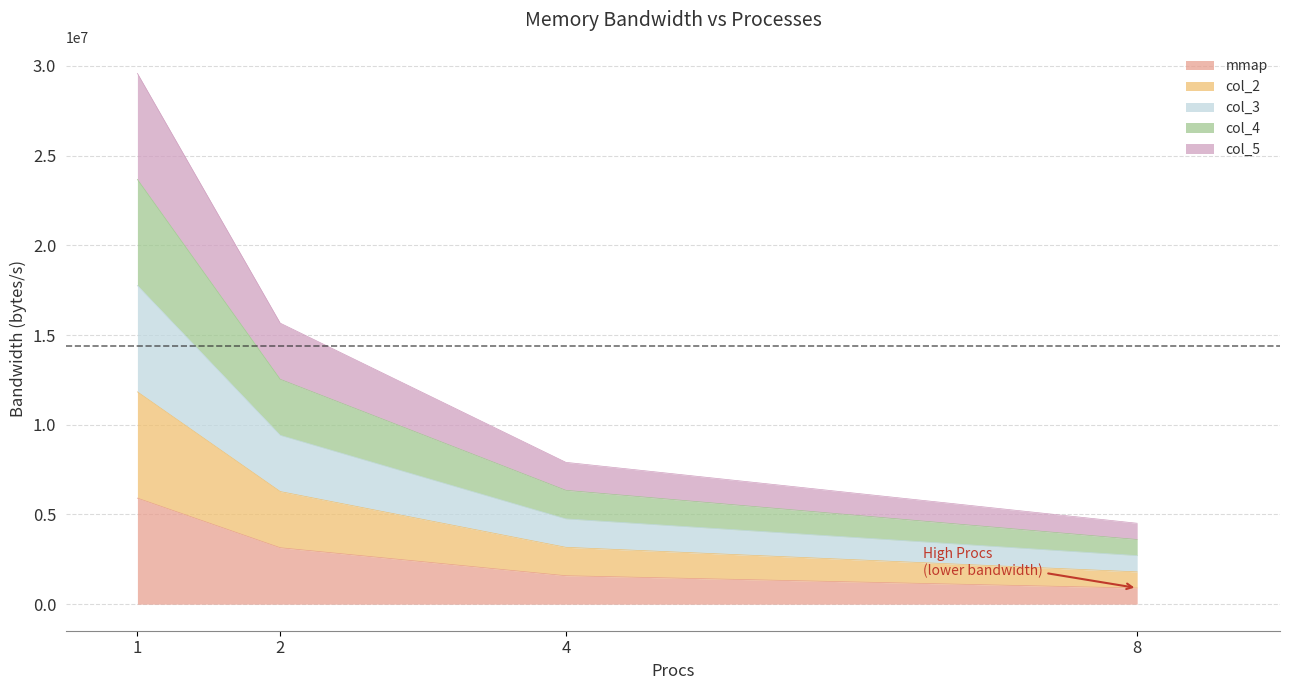

At how many categories does at least one series exceed 20527071?

1